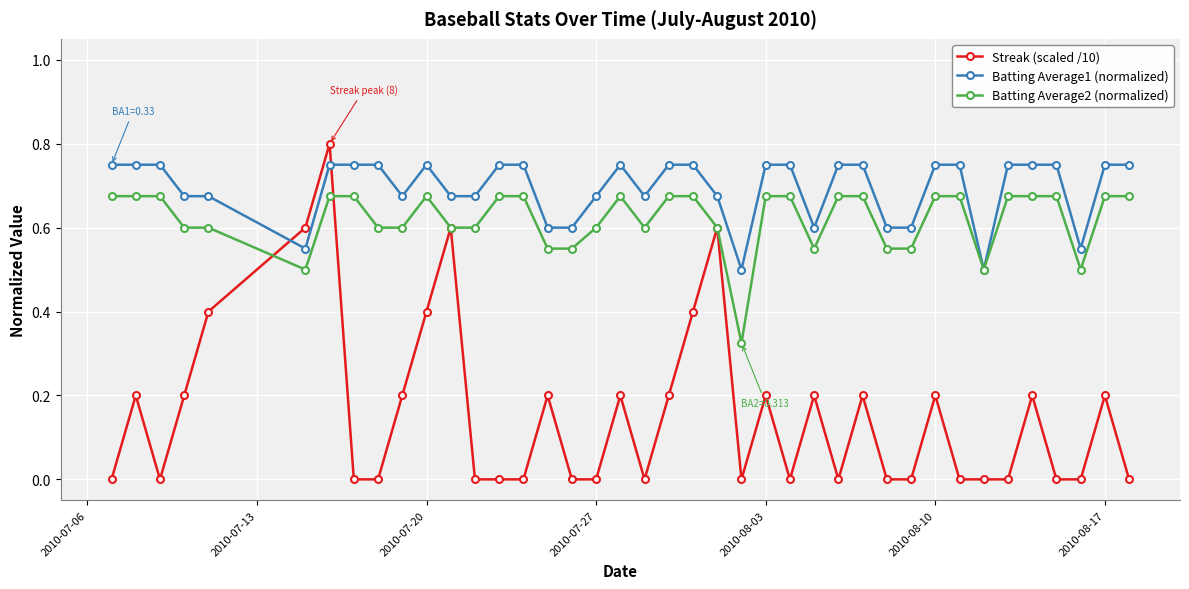

How many distinct data groups are displayed?

3